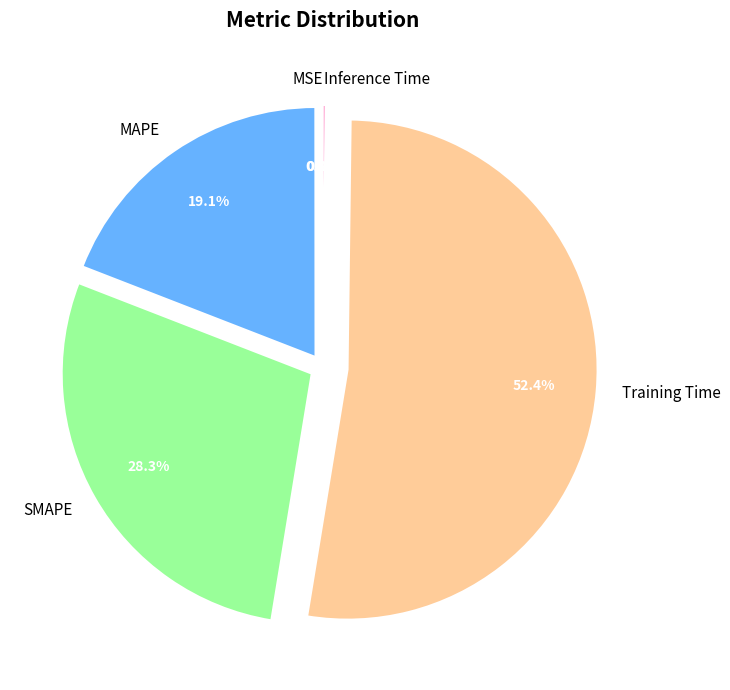

Approximately how many times larger is the value at SMAPE compared to Training Time?

0.5